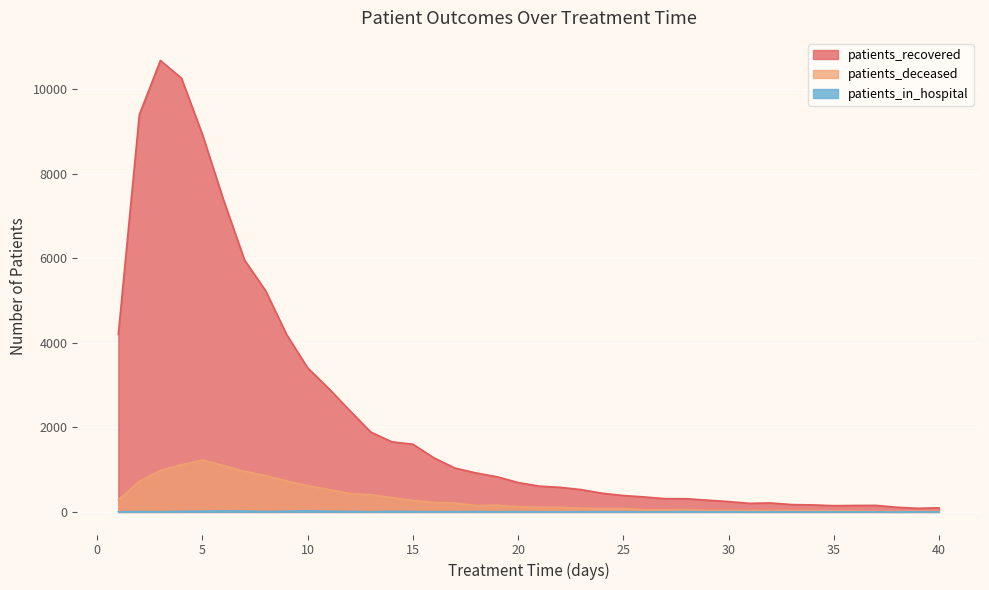

Between 36 and 37, which series saw the biggest shift?

patients_deceased